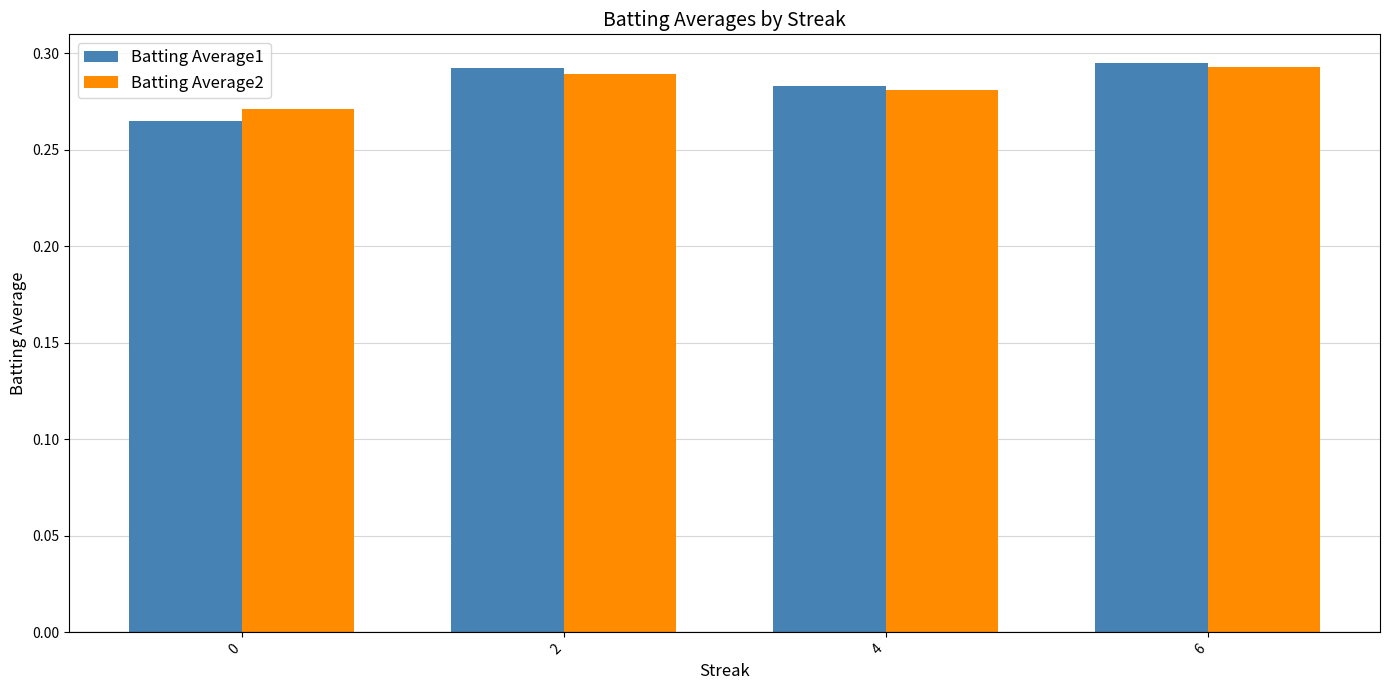

List the labels in order of Batting Average1 value, largest first.

6, 2, 4, 0